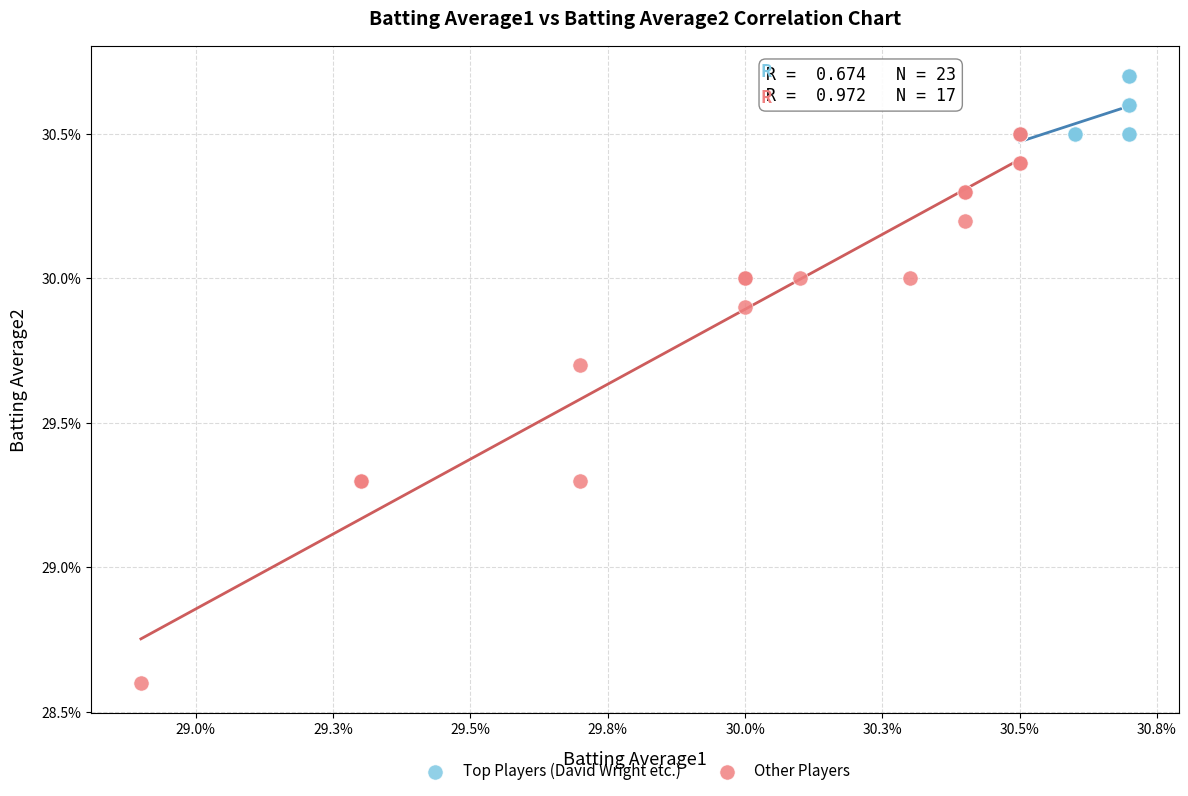

What are all the series names shown in the legend?

Top Players (David Wright etc.), Other Players